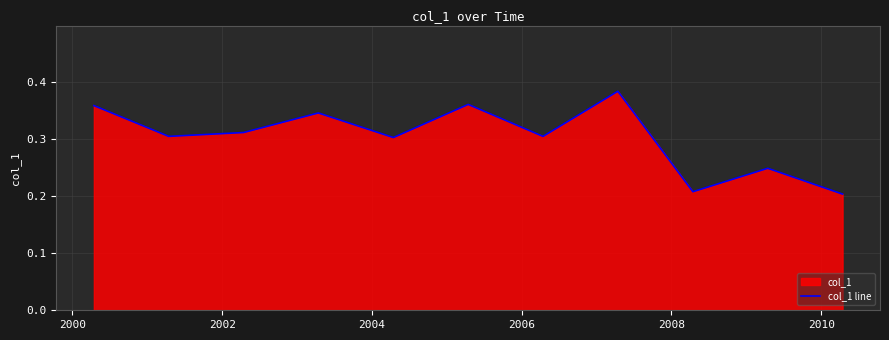

How many values are between 0 and 1?

11